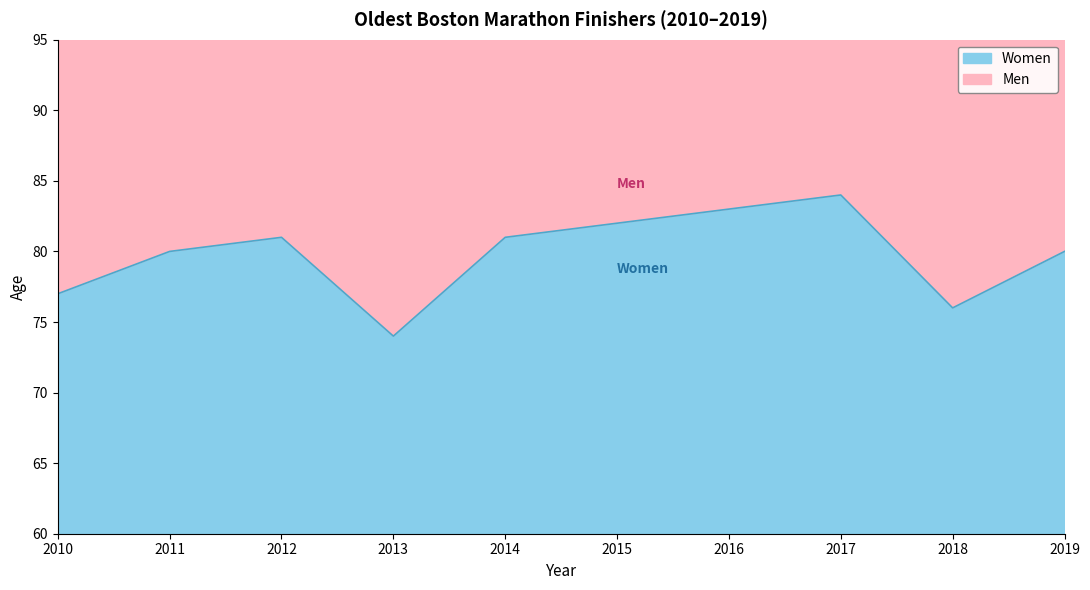

Reading left to right, what are all the values shown in this chart?

77	80	81	74	81	82	83	84	76	80